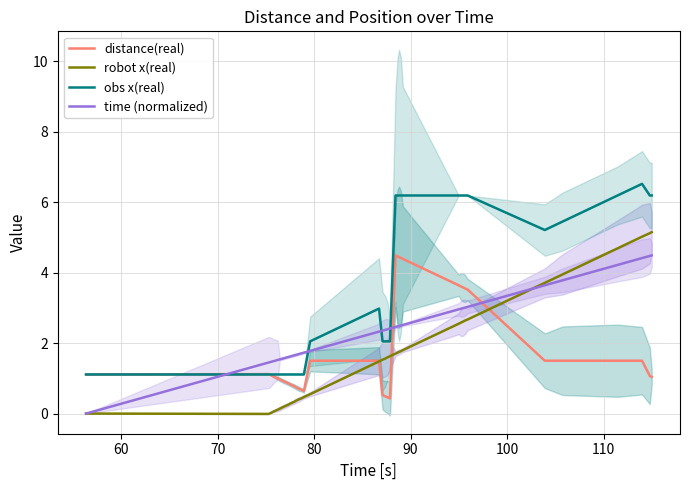

What is the difference between the maximum and minimum values in the obs x(real) series?

5.4